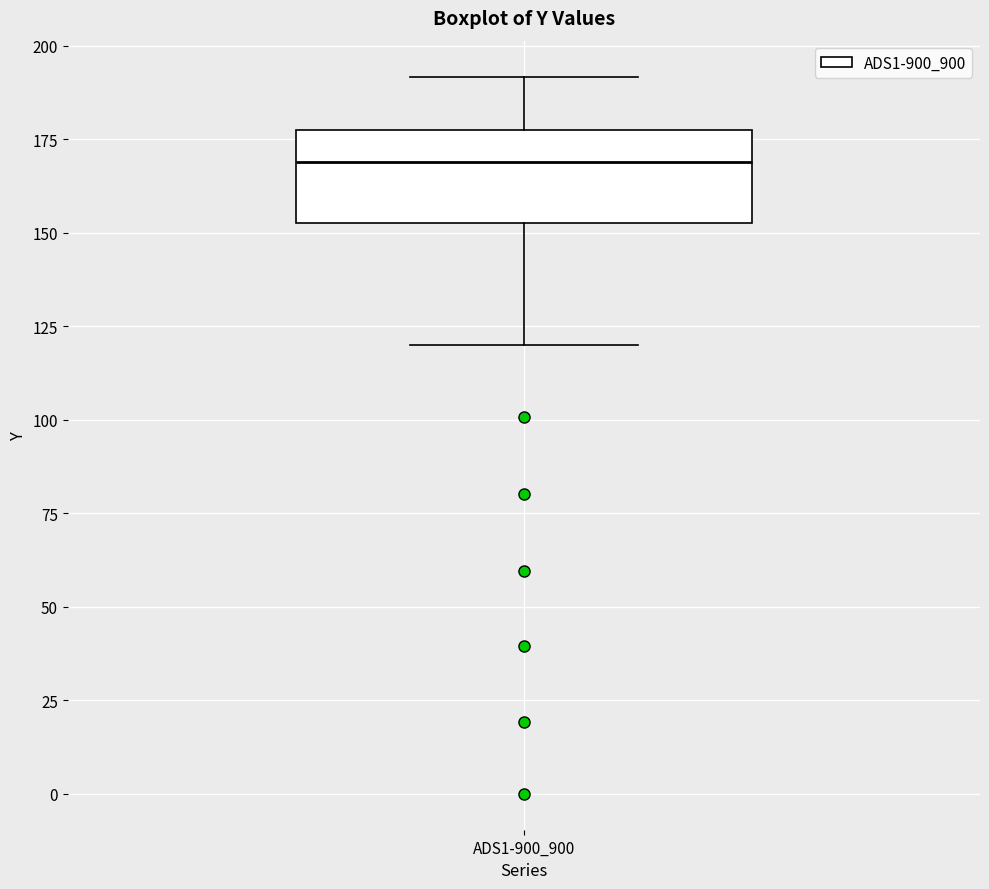

Where is the lower edge of the box for ADS1-900_900 on the y-axis? The values are not printed on the chart, so give them approximately, as read against the axis.

155